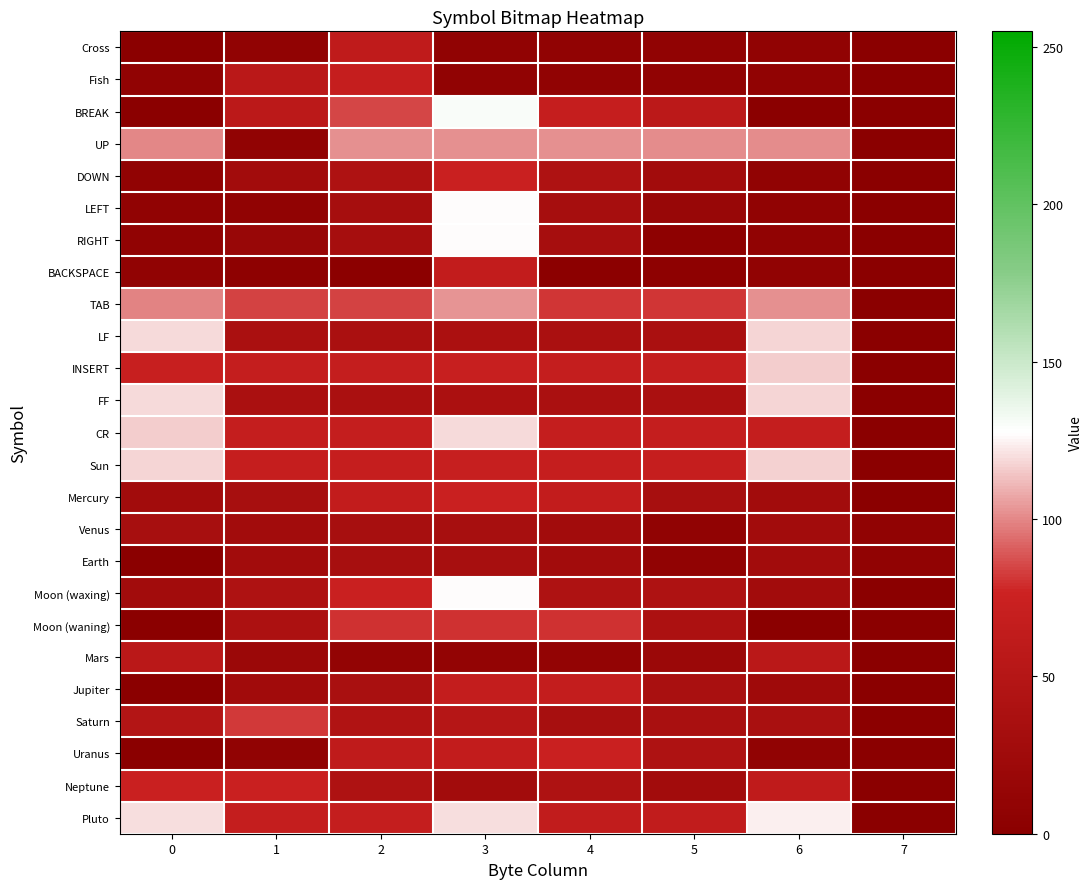

Between 6 and 4, which is larger?

6